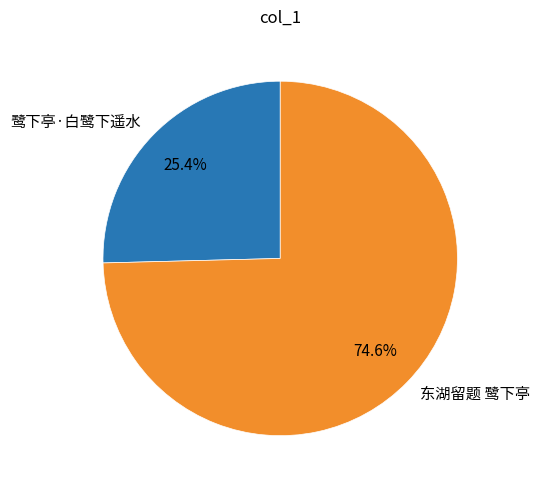

Combined, what portion of the pie is 鹭下亭·白鹭下遥水 and 东湖留题 鹭下亭?

100.0%